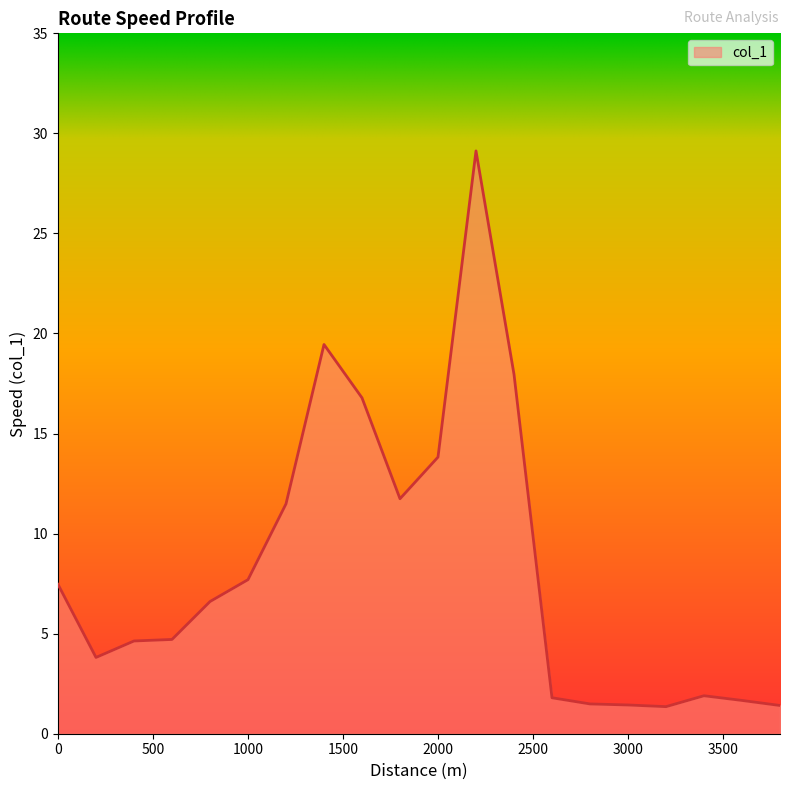

What is the minimum value shown in the chart?

1.4